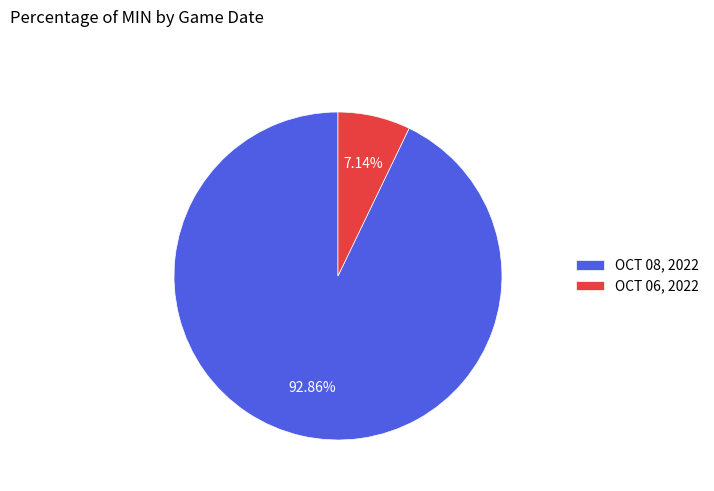

Between OCT 08, 2022 and OCT 06, 2022, which is larger?

OCT 08, 2022